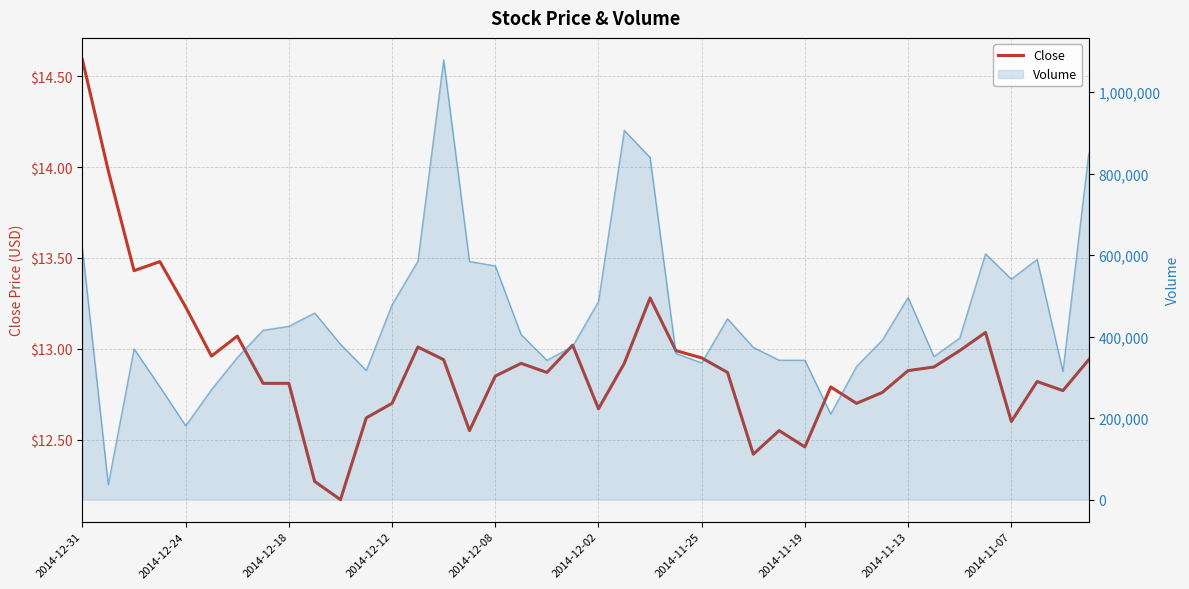

Read the value at 2014-12-18.

12.8